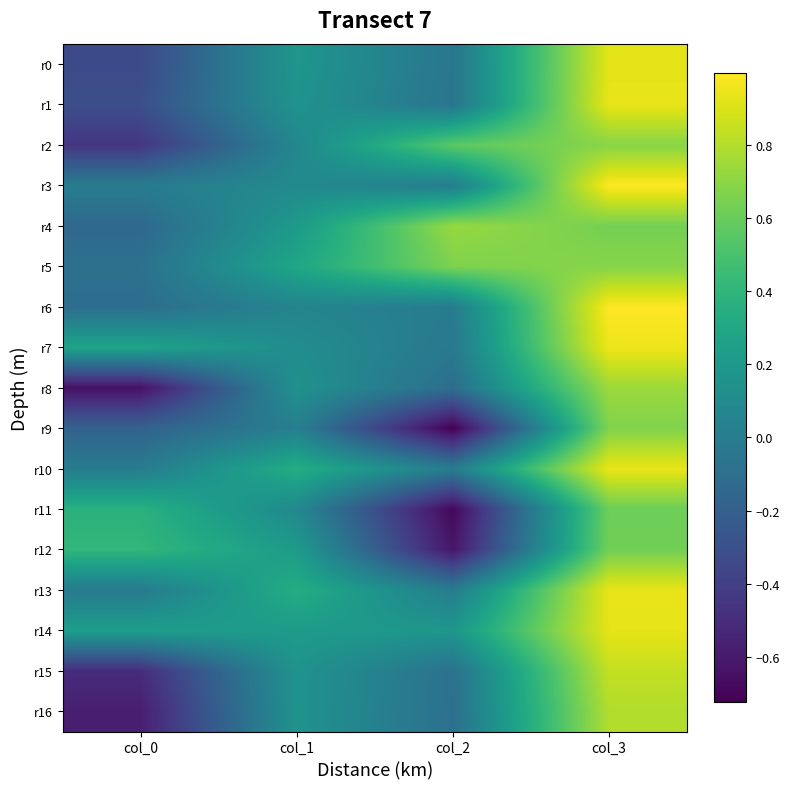

Rank the series by their maximum value, from lowest to highest.

r11, r12, r9, r5, r2, r4, r8, r16, r15, r0, r14, r1, r13, r10, r7, r6, r3